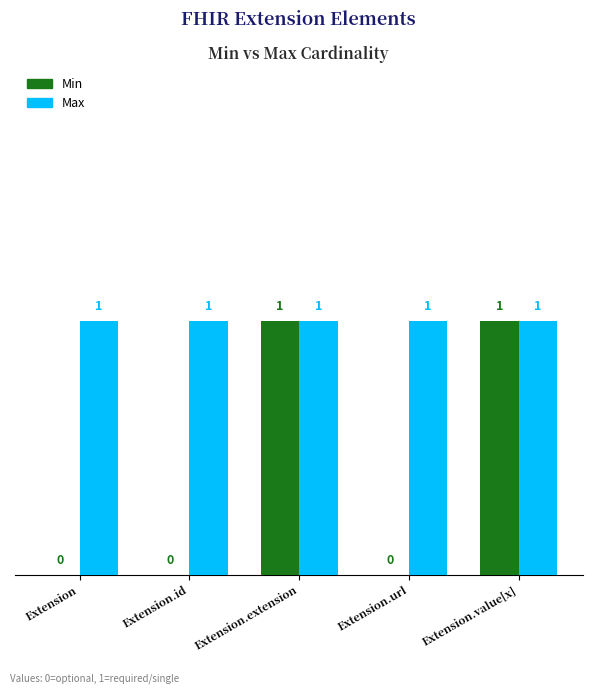

What are all the series names shown in the legend?

Min, Max